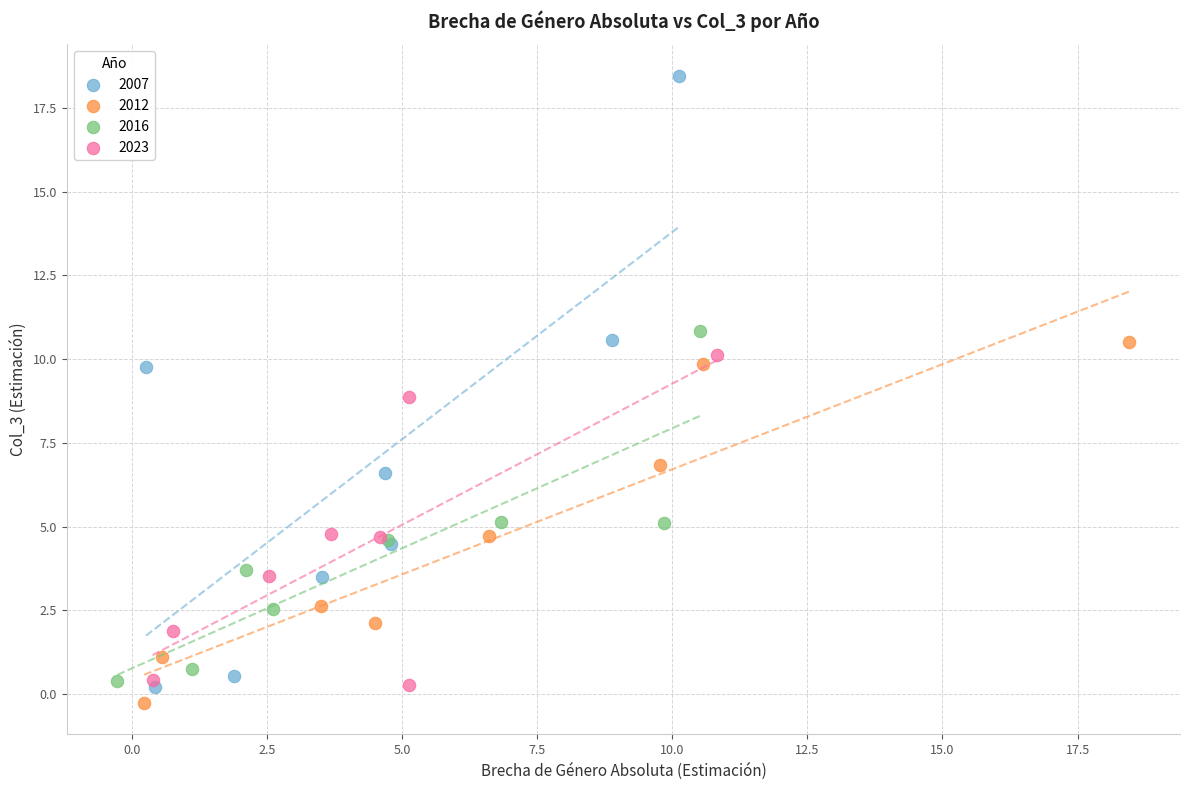

Which series has the largest Y range (max minus min)?

2007